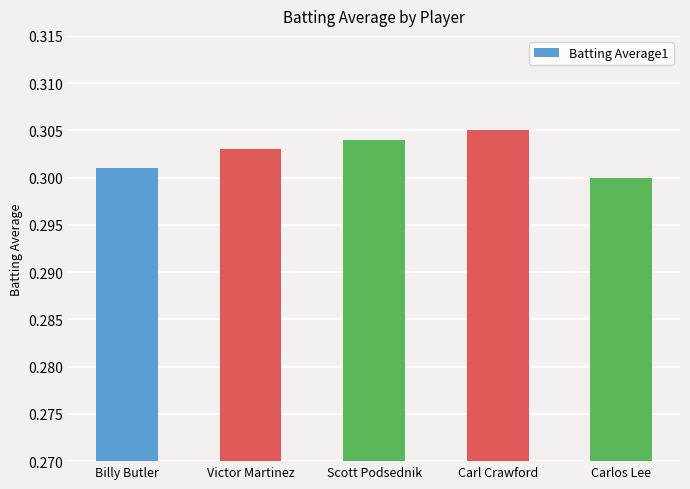

What is the label of the 1st bar from the right?

Carlos Lee